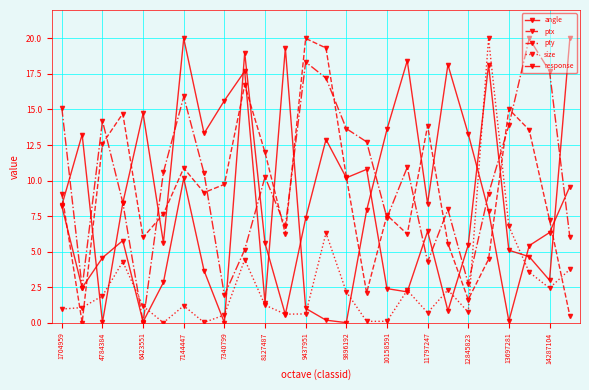

How many lines are shown in the chart?

5